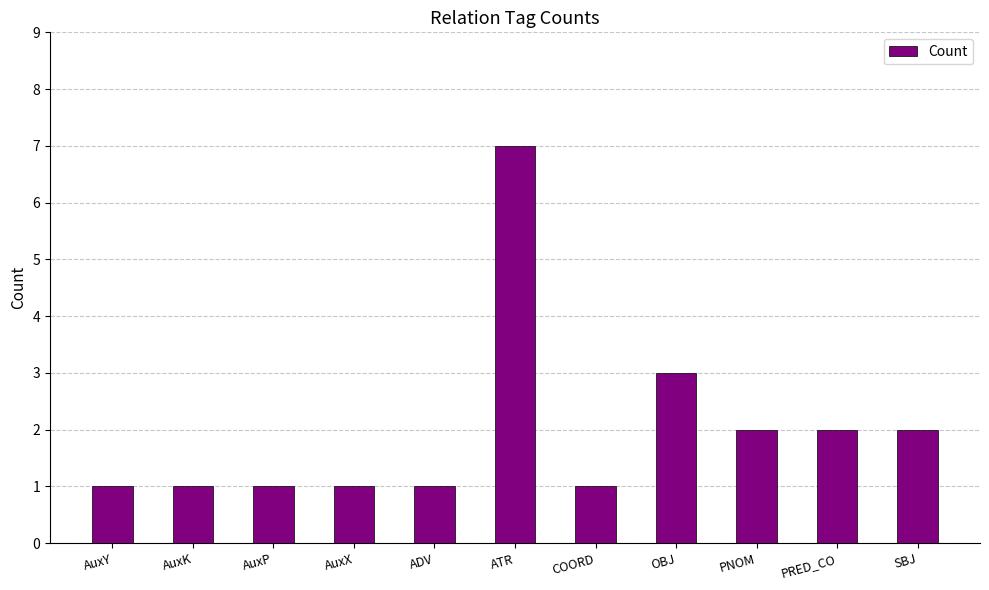

How many bars are there in total?

11